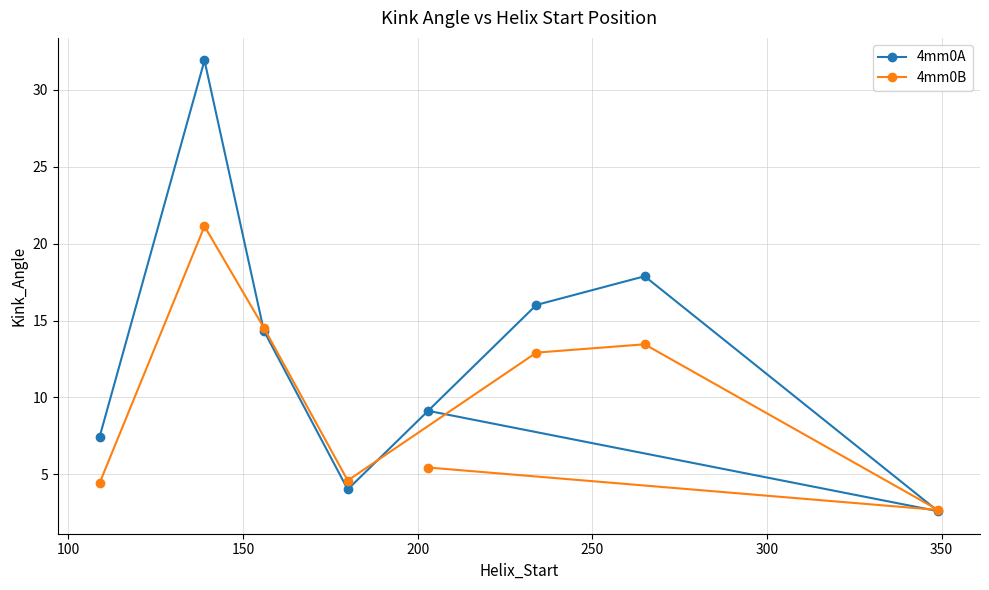

Which series has the largest range (max minus min)?

4mm0A